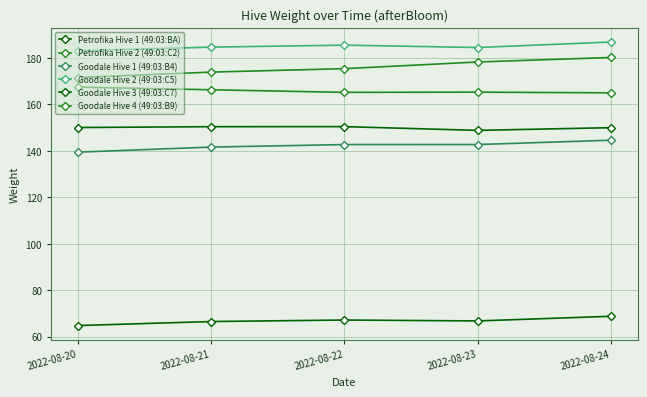

The Goodale Hive 4 (49:03:B9) series shows 180.2 at 2022-08-24. True or false?

True